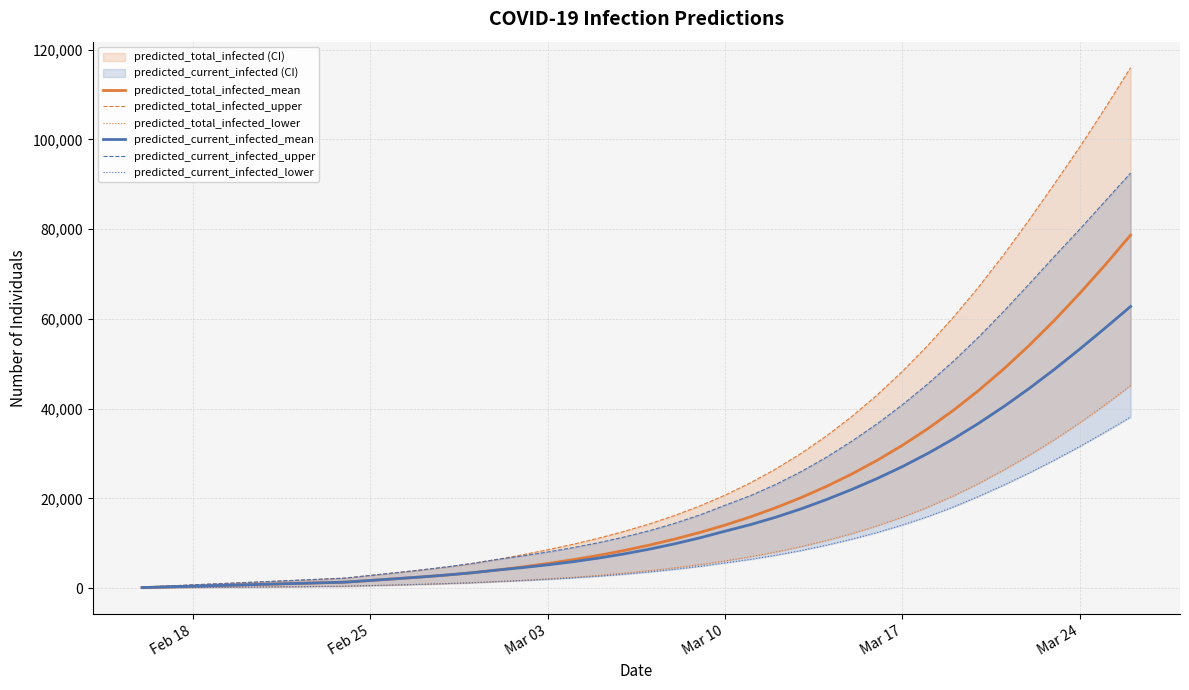

True or false: predicted_current_infected_lower has more than 1 points higher than both neighbors.

False